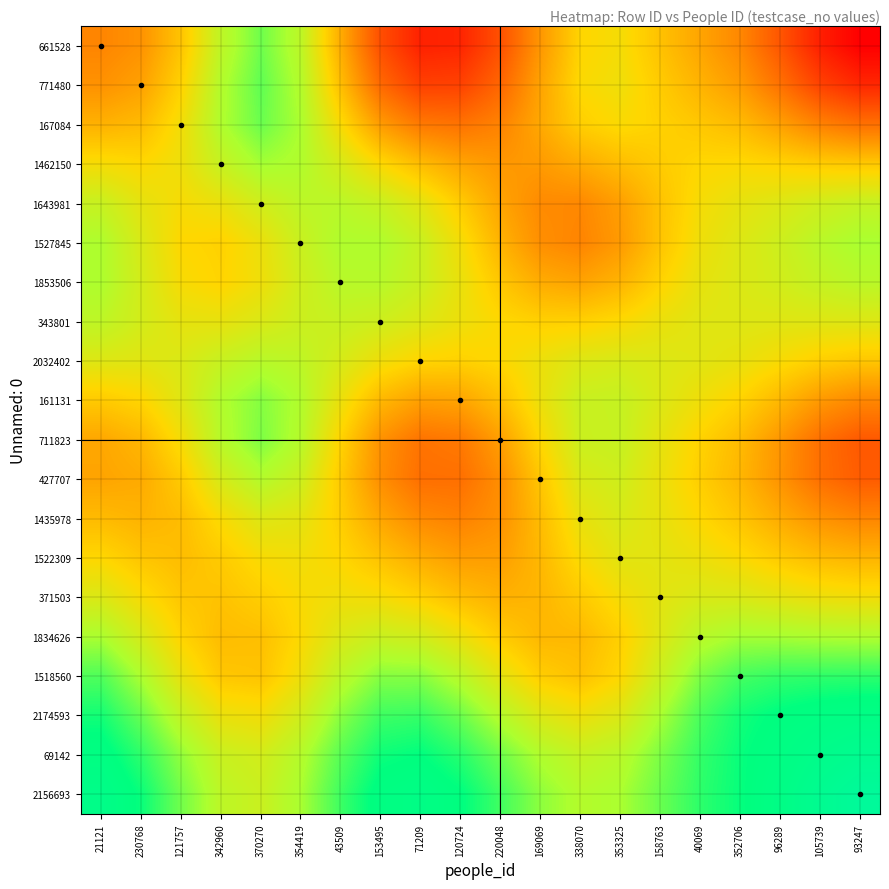

At how many categories does at least one series exceed 0?

20